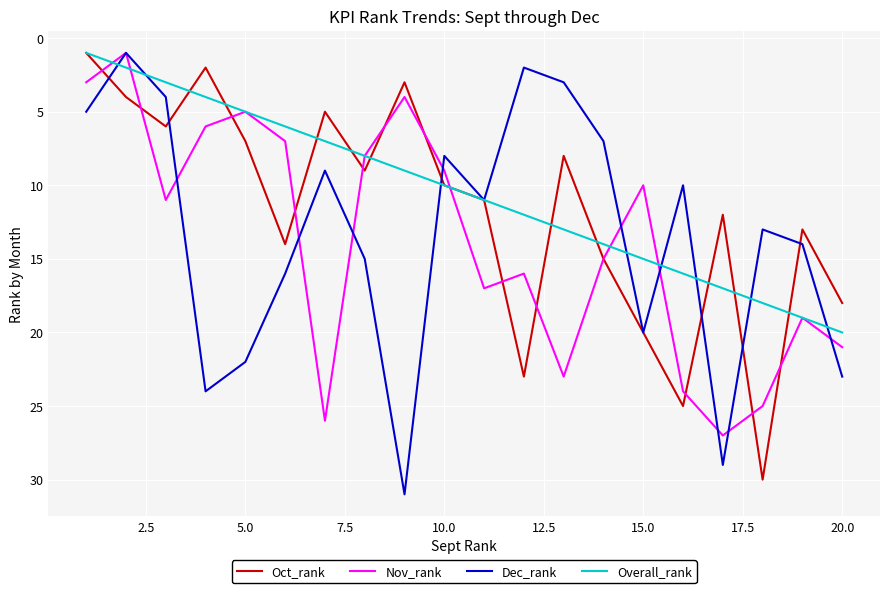

What is the greatest value displayed?

31